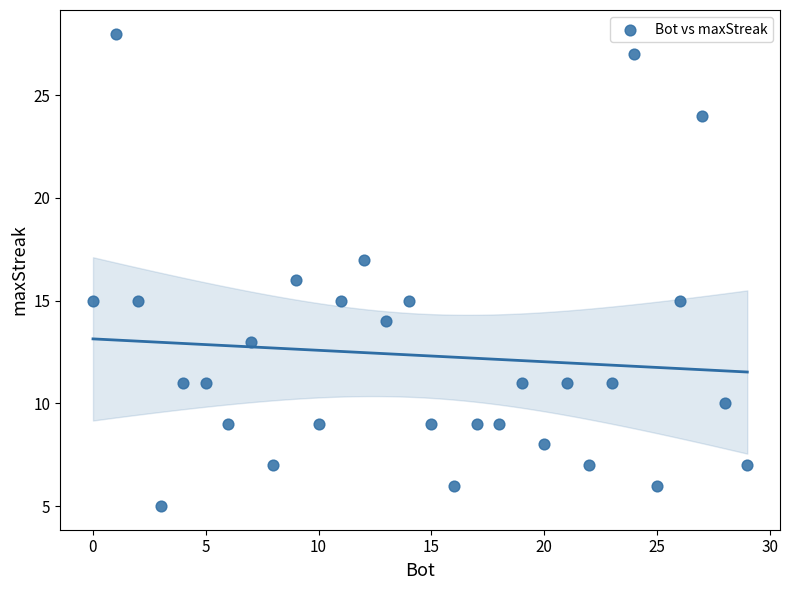

What is the range of Y values (max minus min)?

23